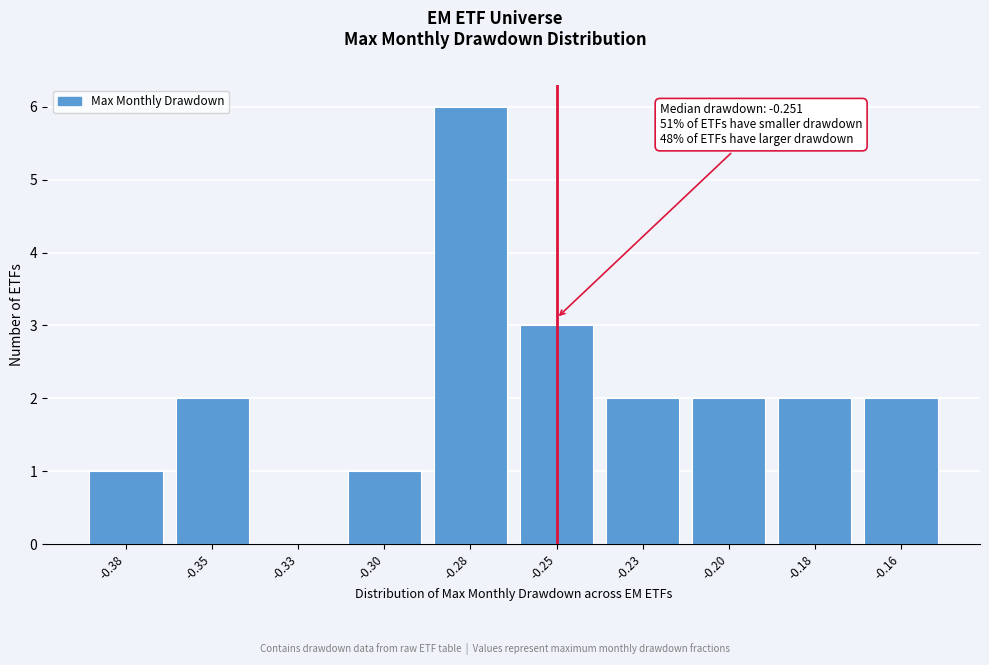

Reading left to right, transcribe all the data shown in this chart.

-0.38=1	-0.35=2	-0.33=0	-0.30=1	-0.28=6	-0.25=3	-0.23=2	-0.20=2	-0.18=2	-0.16=2